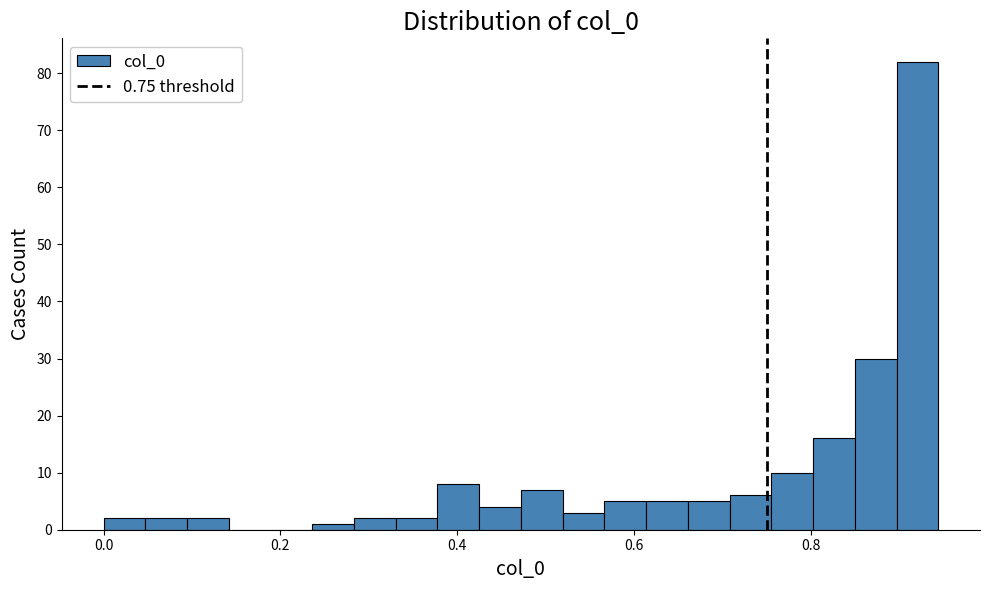

Around what value on the x-axis is the tallest bar? Give the approximate position of its centre, as read against the axis.

0.92